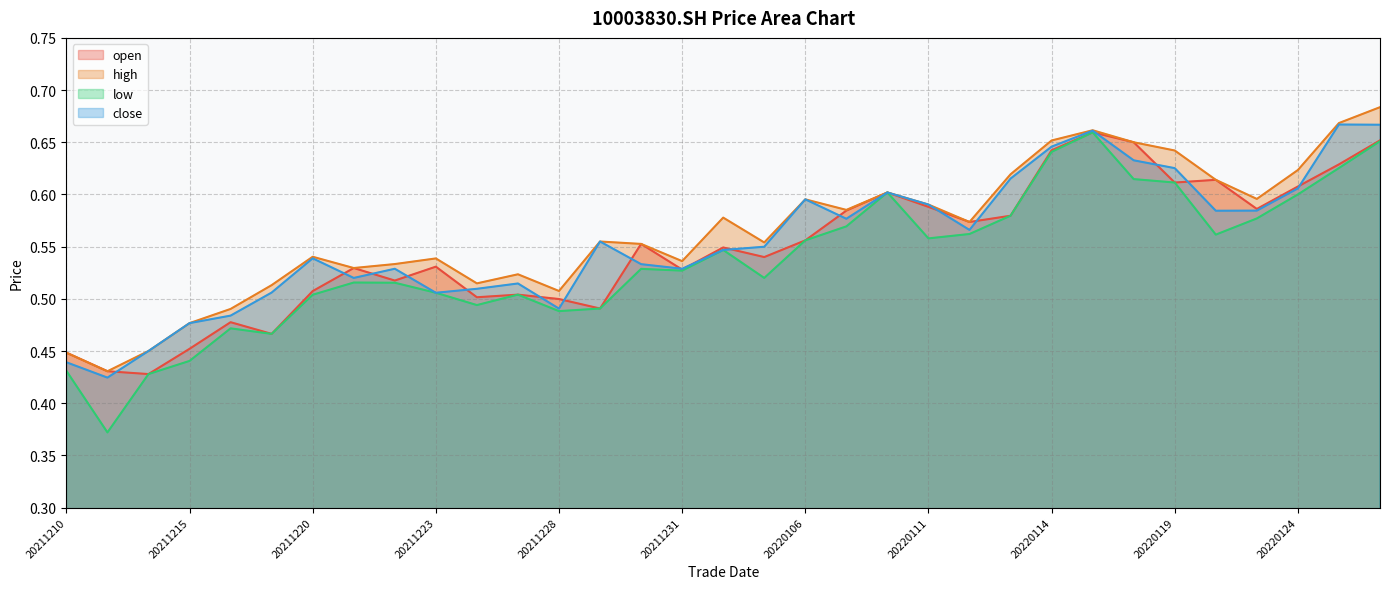

List the series in order of their peak value, lowest first.

open, low, close, high